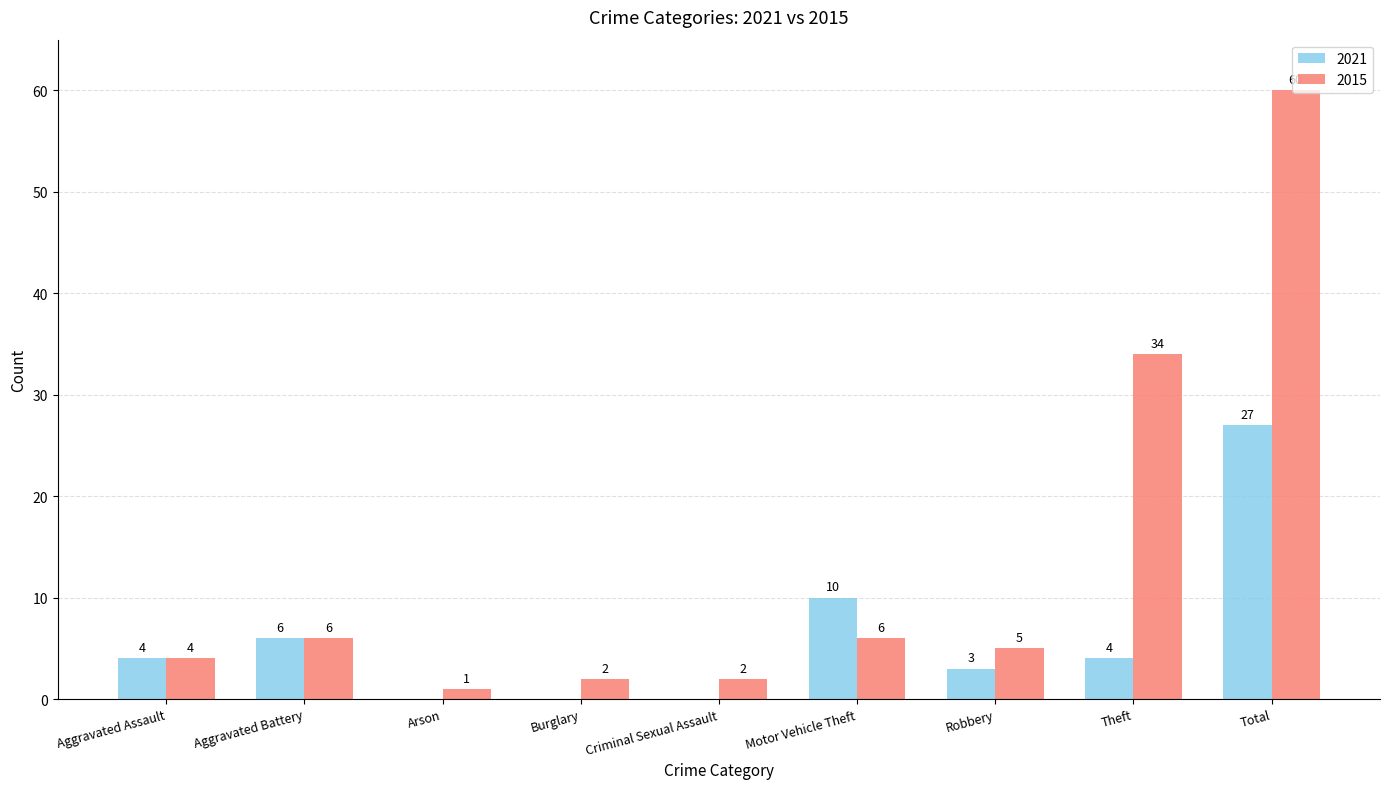

True or false: 2021 has a value of -8 at Burglary.

False